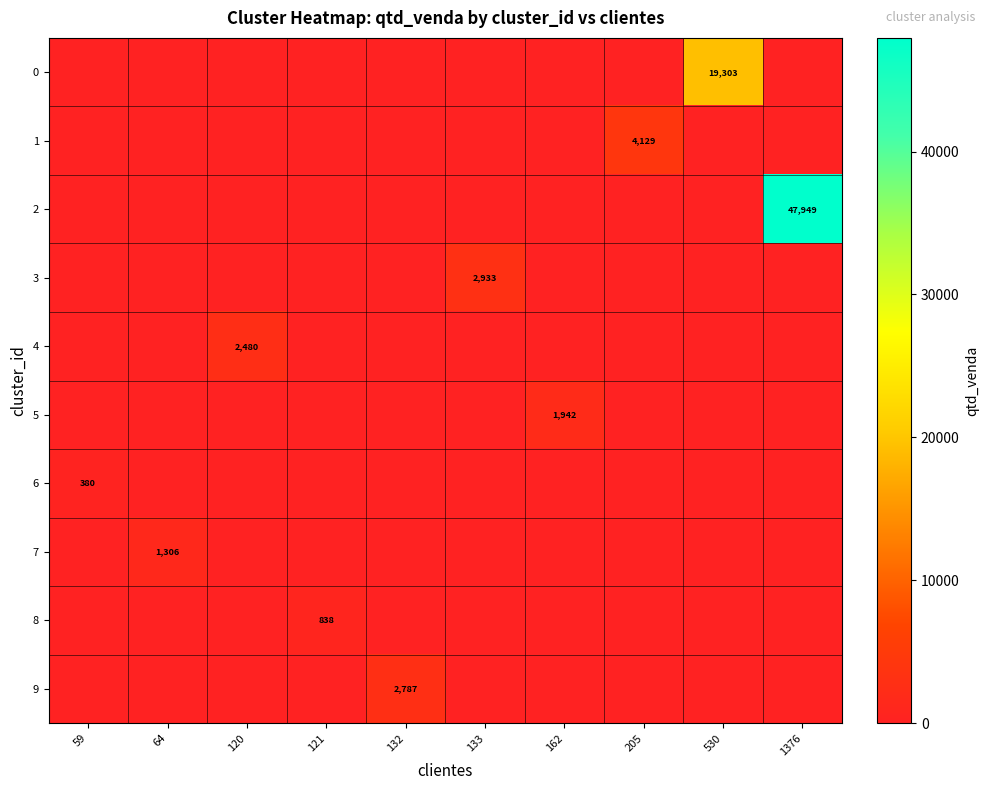

At which label does 0 reach its peak?

530